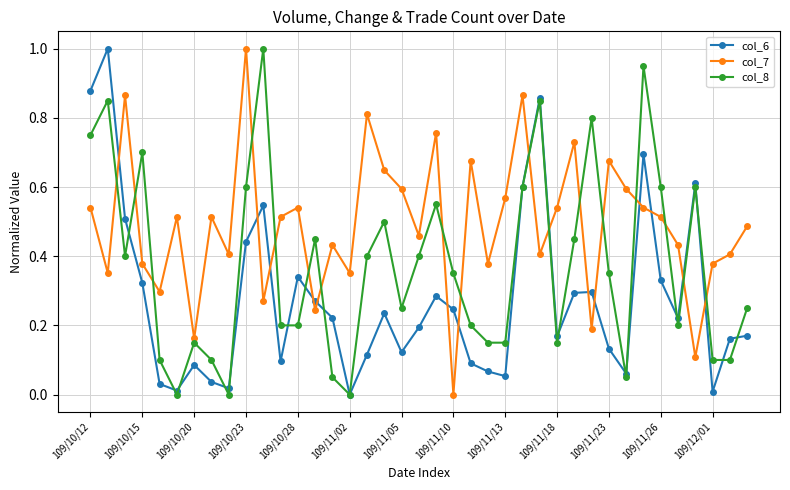

How many categories are shown in the chart?

39